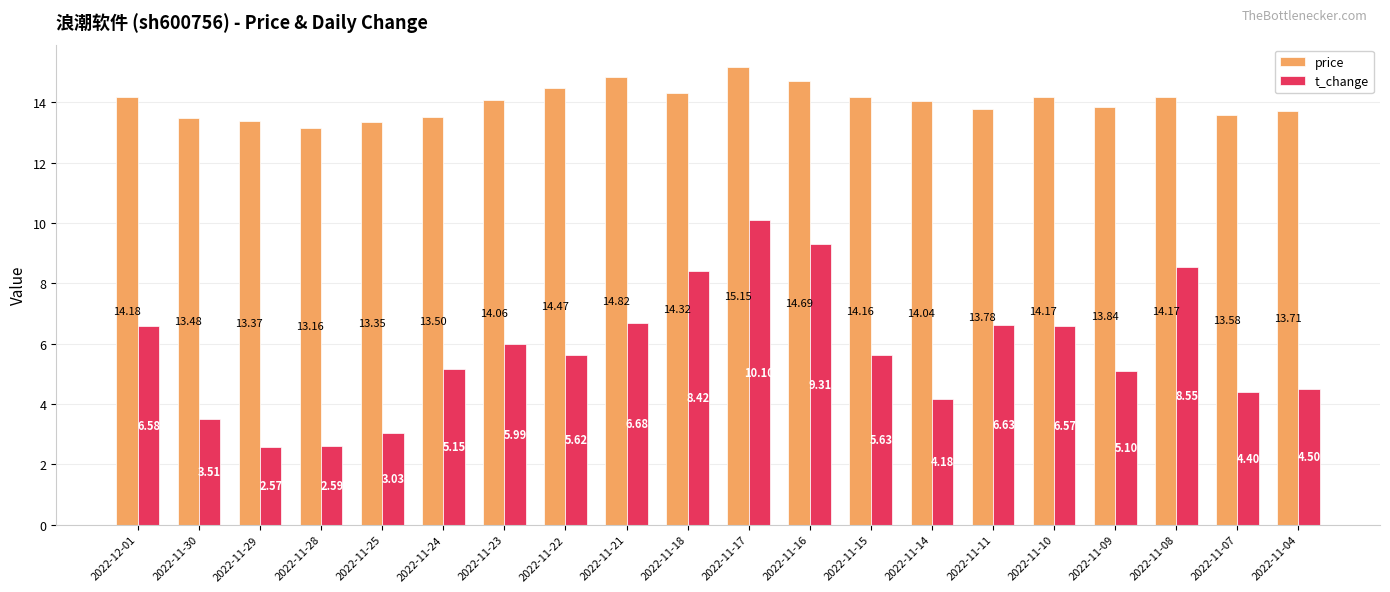

True or false: price has a value of 8.9 at 2022-11-15.

False